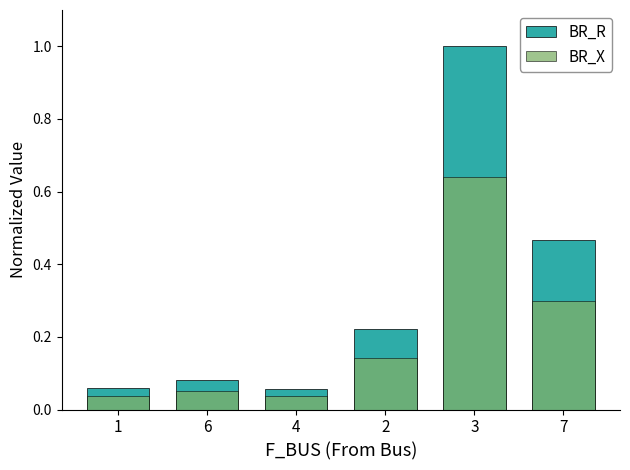

Which series changed the most between 4 and 3?

BR_R